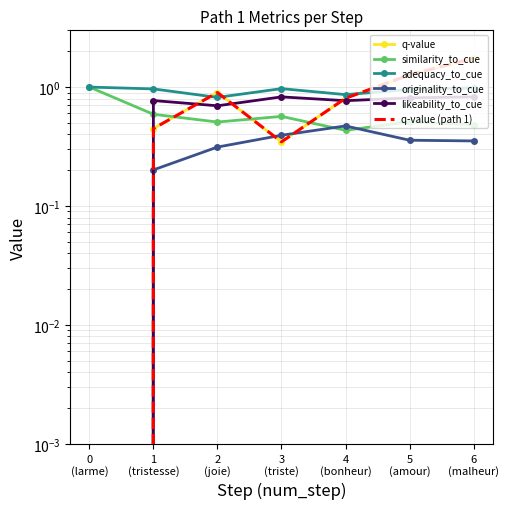

How many categories are shown in the chart?

7